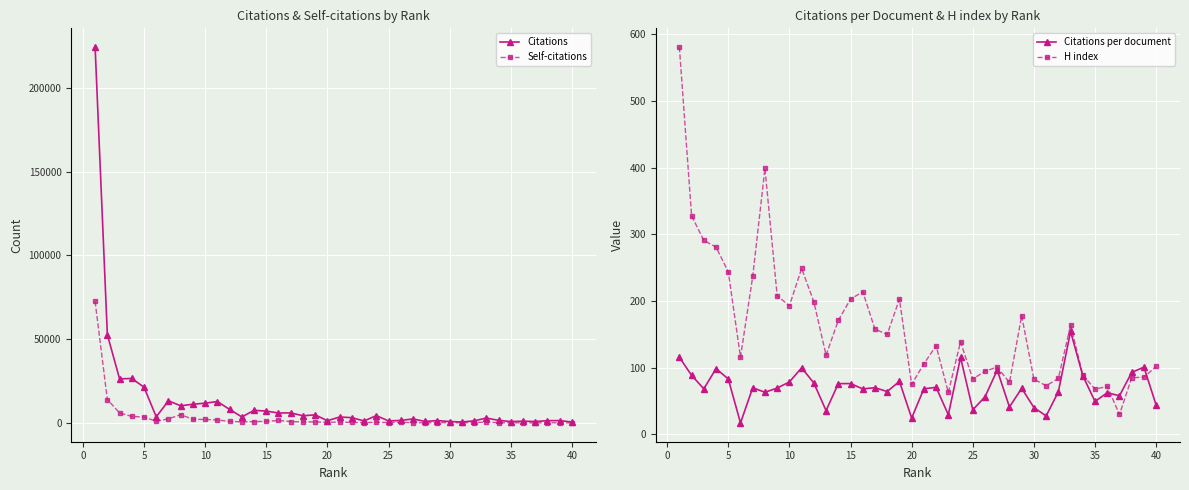

True or false: Self-citations has more than 0 interior local peaks.

True